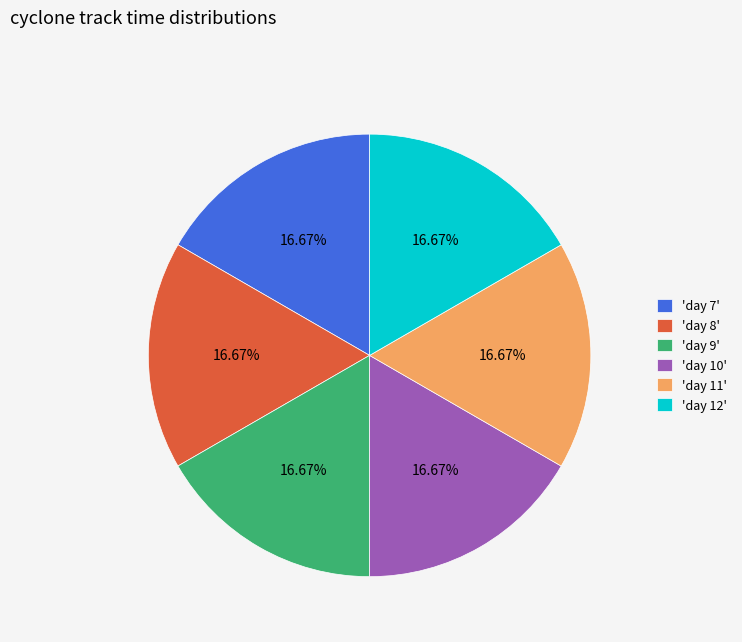

What is the ratio of the value at 'day 10' to the value at 'day 11'?

1.0